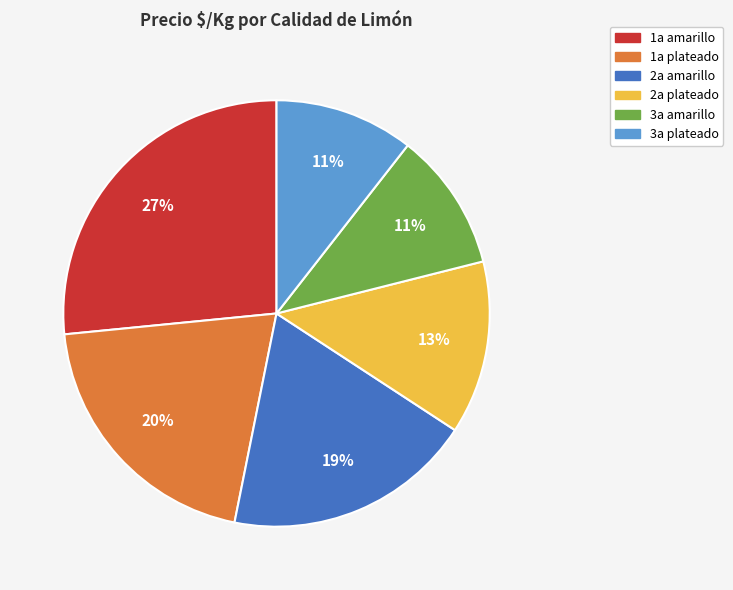

Count the number of slices in the pie.

6